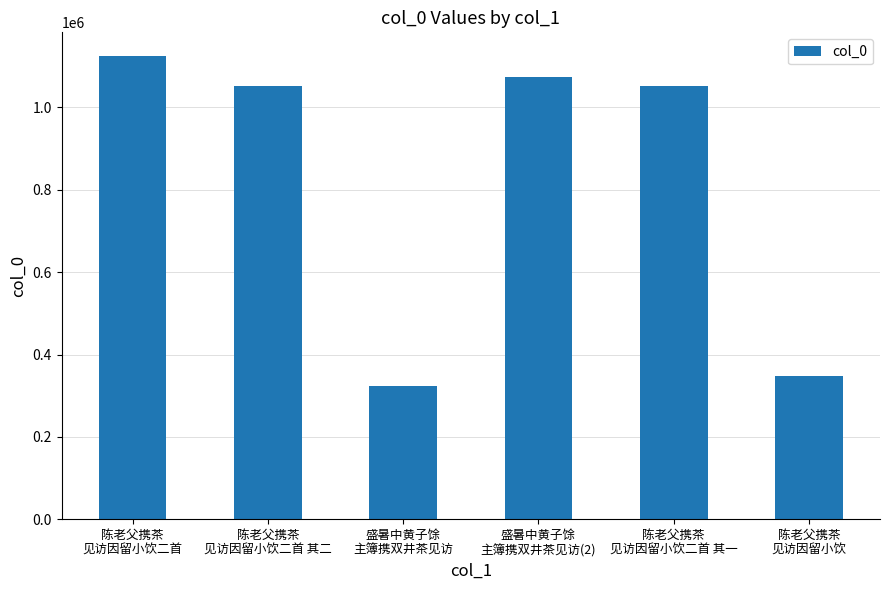

Where does the data first go above 1050752?

陈老父携茶
见访因留小饮二首